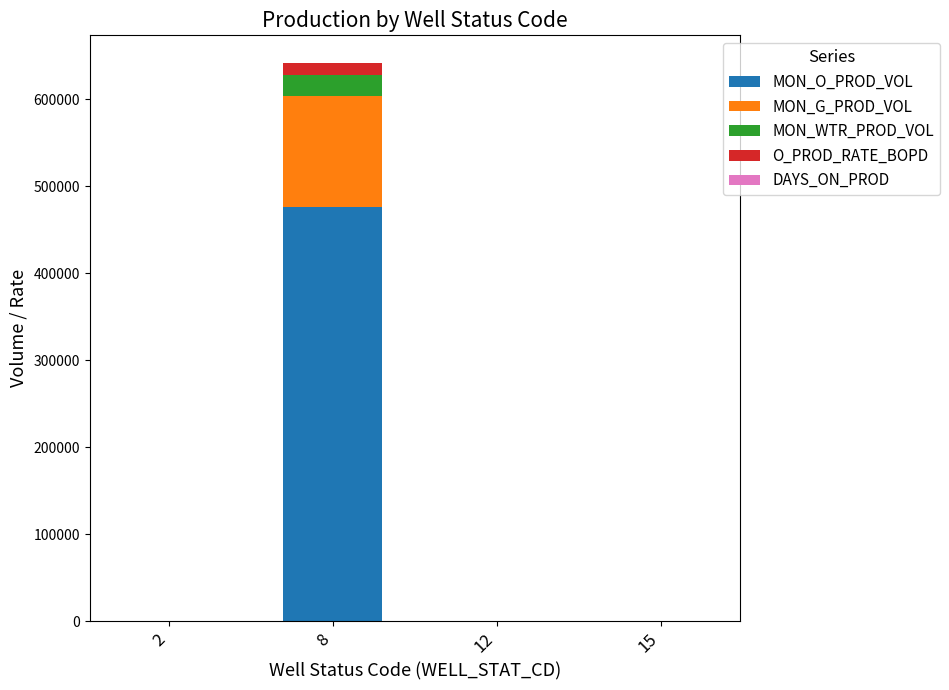

At which category is the sum across all series the highest?

8